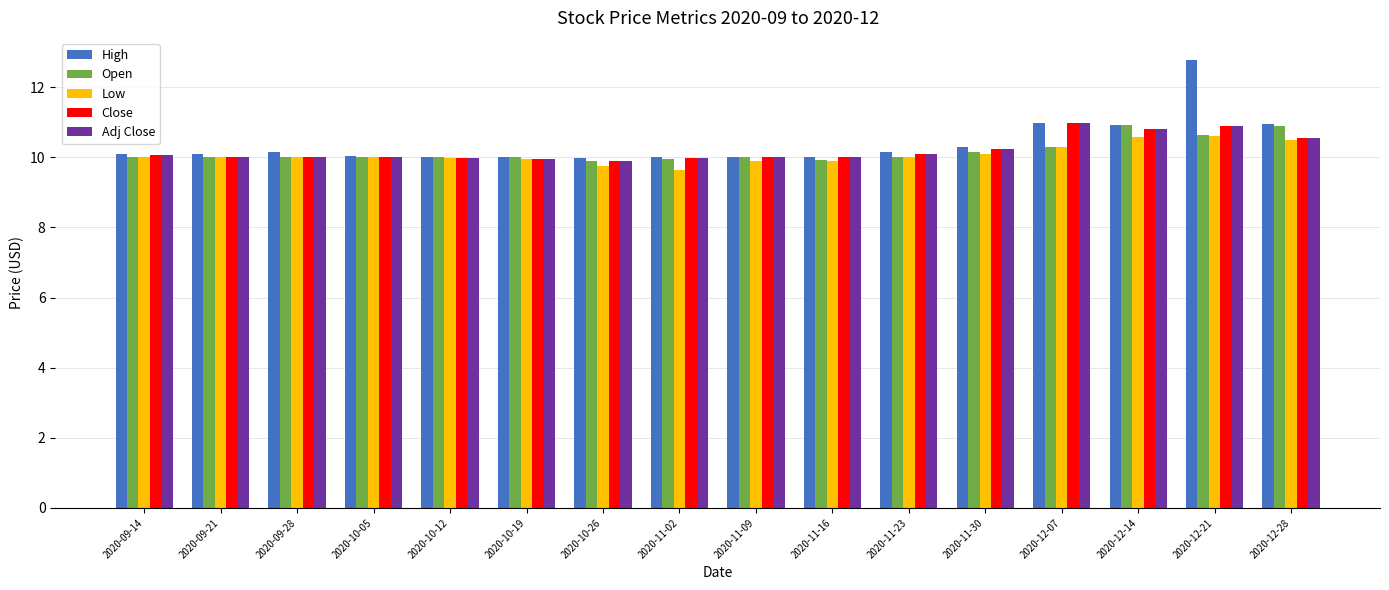

Which series has the largest total across all categories?

High